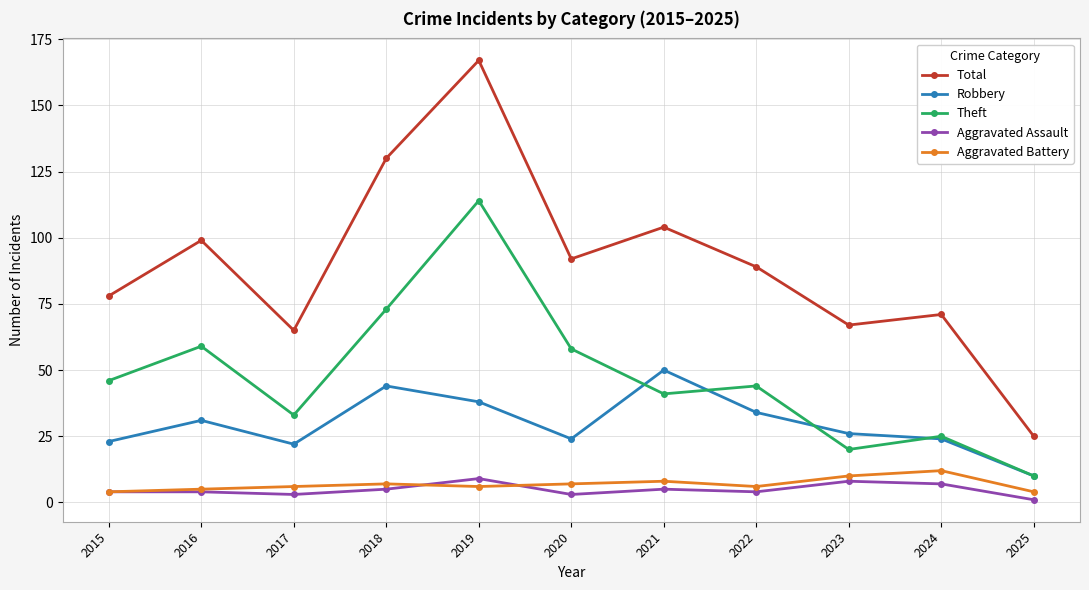

The Aggravated Battery series shows 4 at 2025. True or false?

True